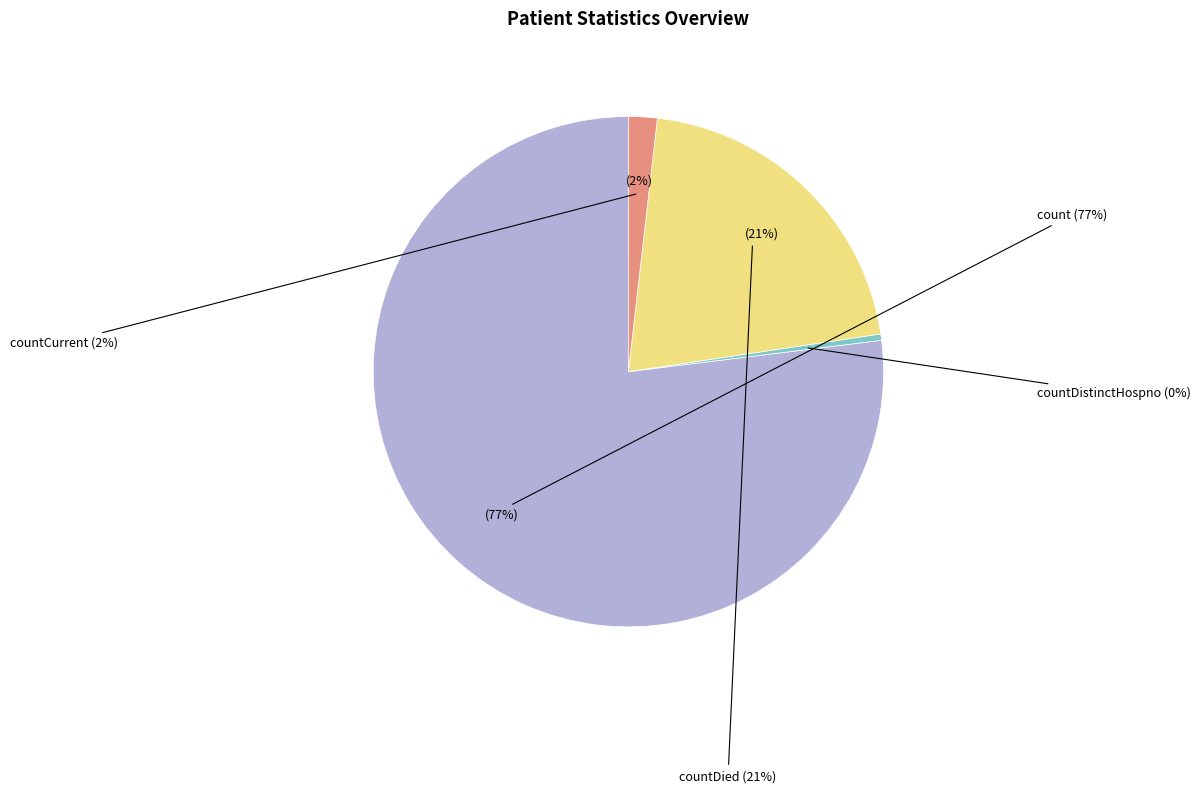

How many segments does this pie chart have?

4